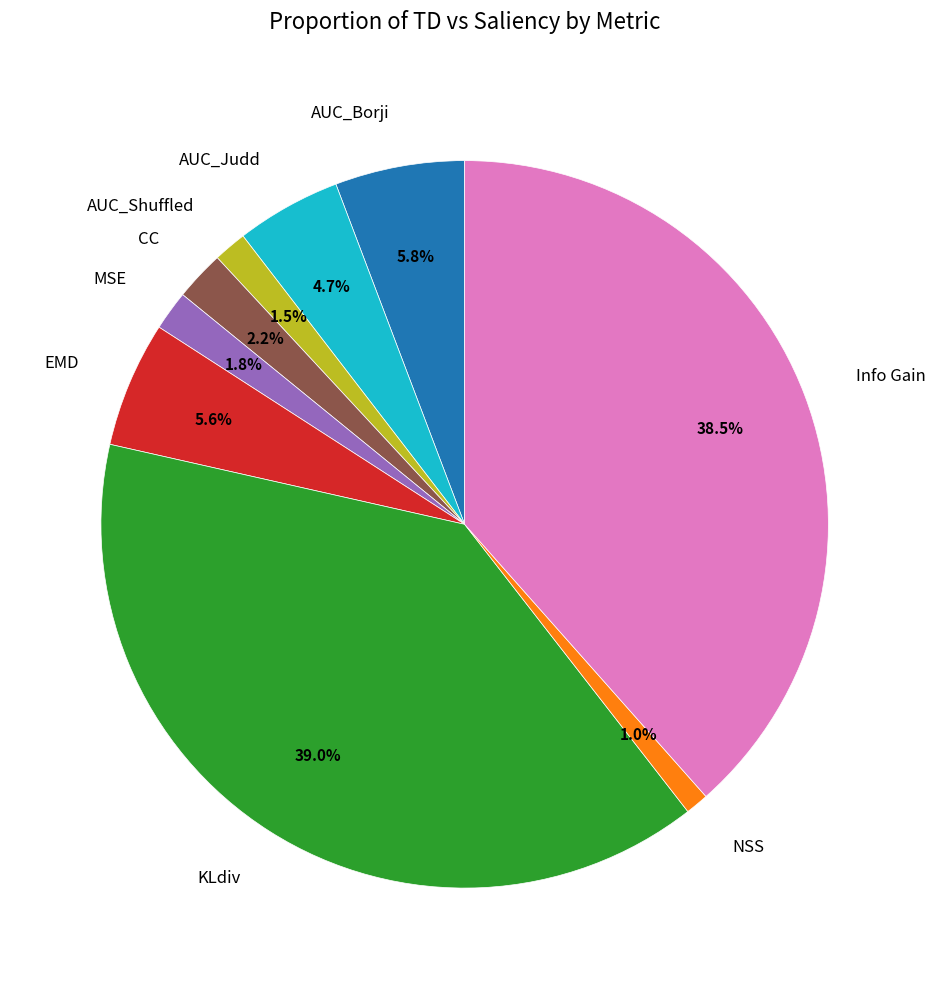

What percentage do CC and AUC_Judd together represent?

6.9%